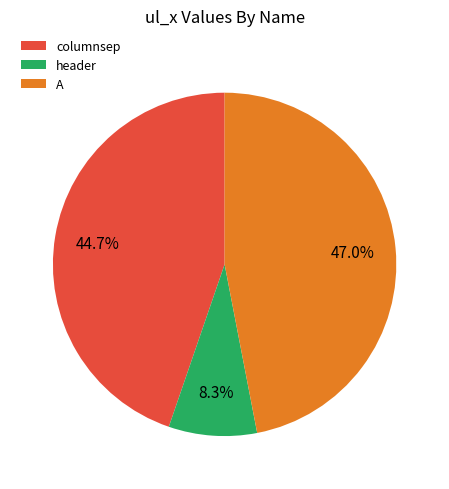

Is it true that header is 1% of the pie?

False